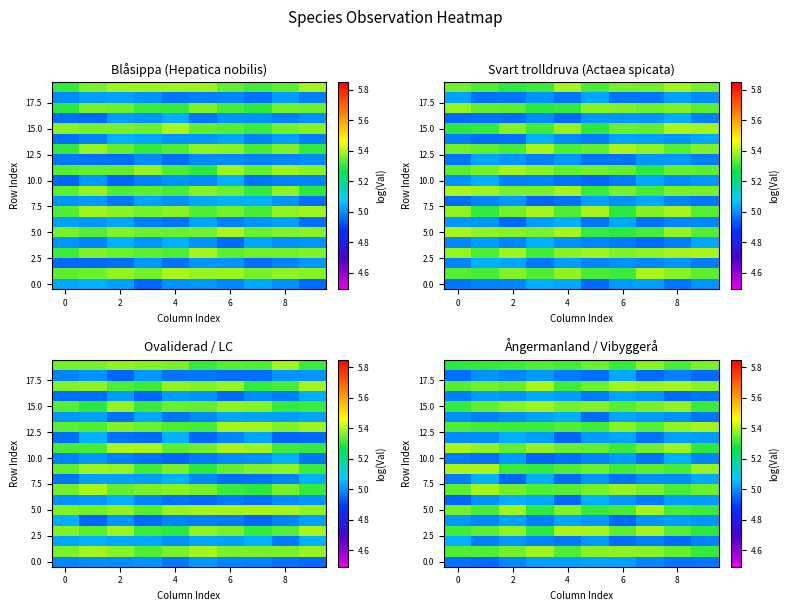

At how many categories does at least one series exceed 5?

10